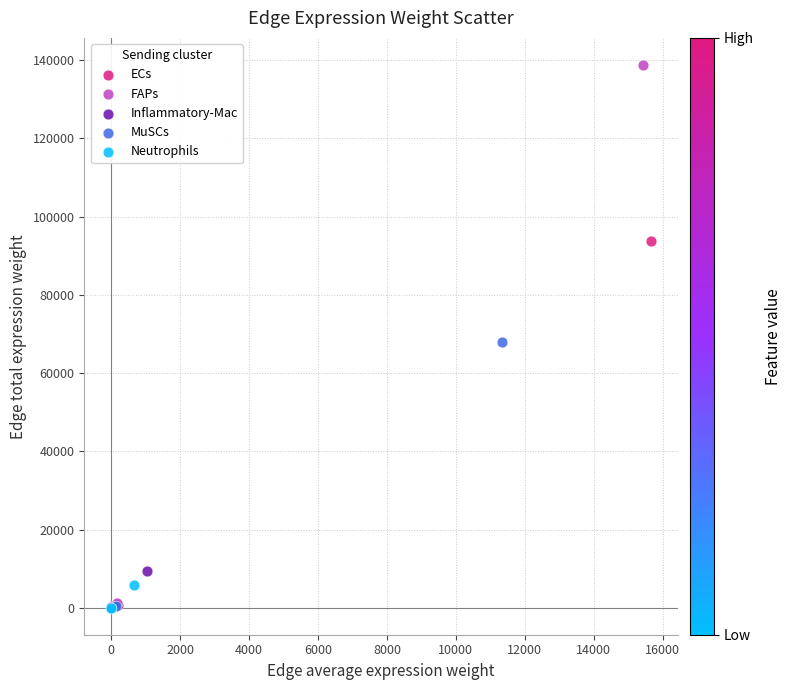

Which series has the widest spread of Y values?

FAPs